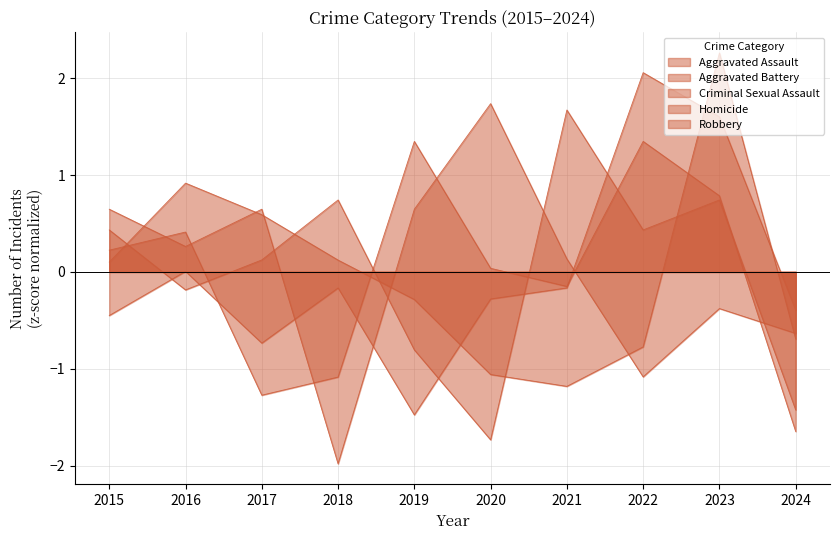

At which category does Homicide reach its first local peak?

2018